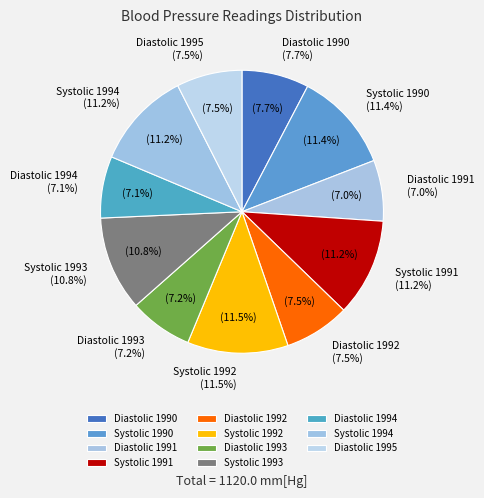

What percentage is the Diastolic 1995 slice, to the nearest percent?

8%